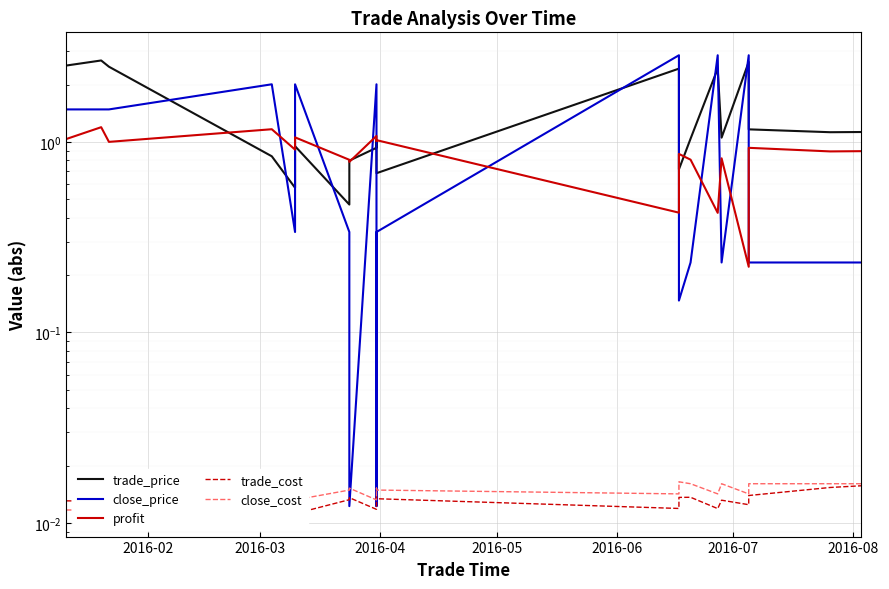

The value of close_price at 19 is 0.4. True or false?

False